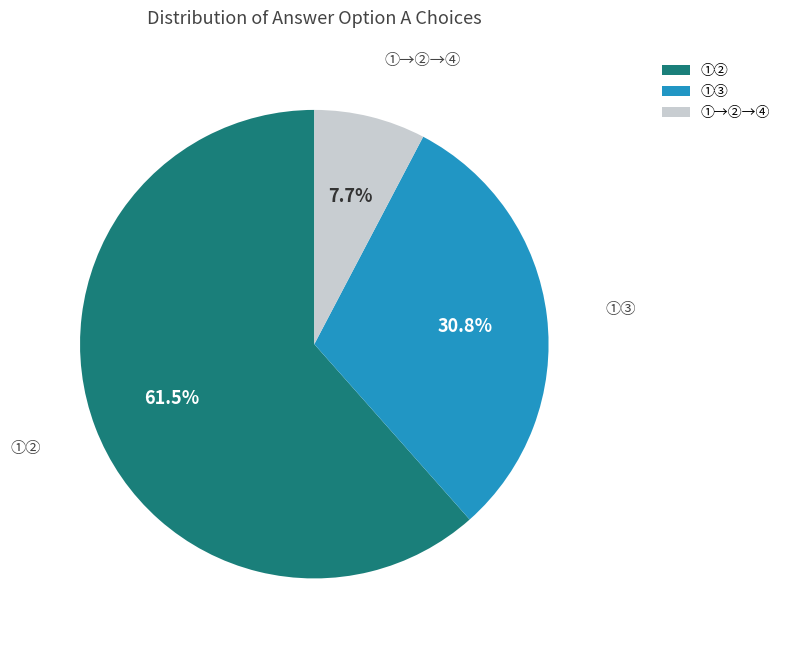

Rank the categories by value from highest to lowest.

①②, ①③, ①→②→④